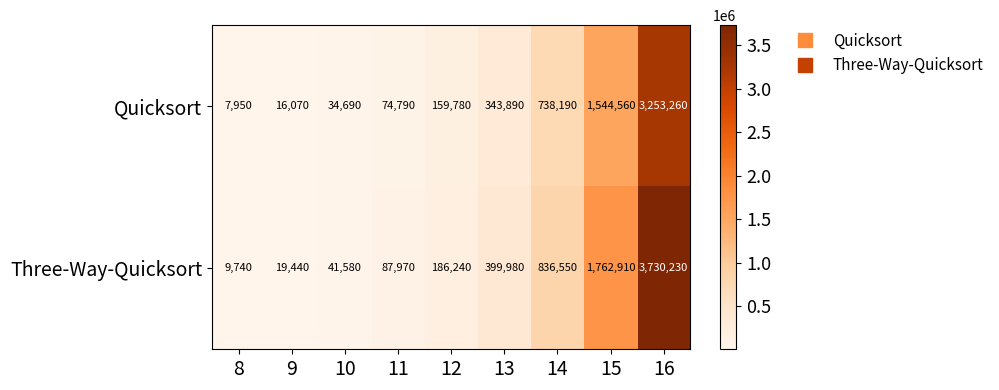

The value of Three-Way-Quicksort at 9 is 4821. True or false?

False